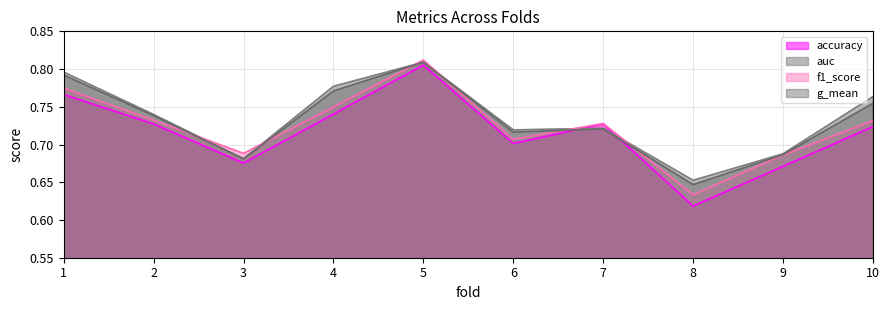

Which series has the largest total across all categories?

auc